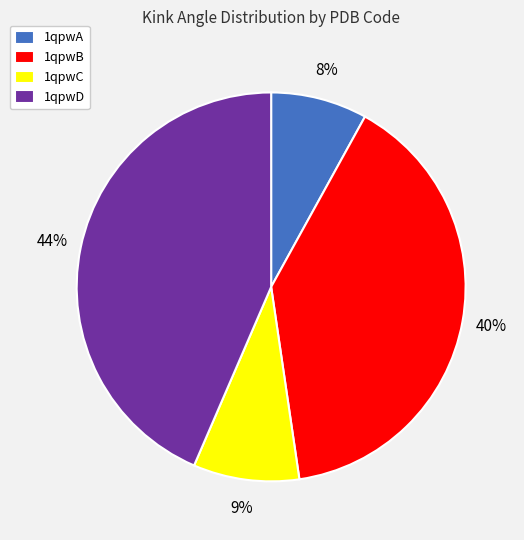

To the nearest percent, what is the average slice percentage?

25%